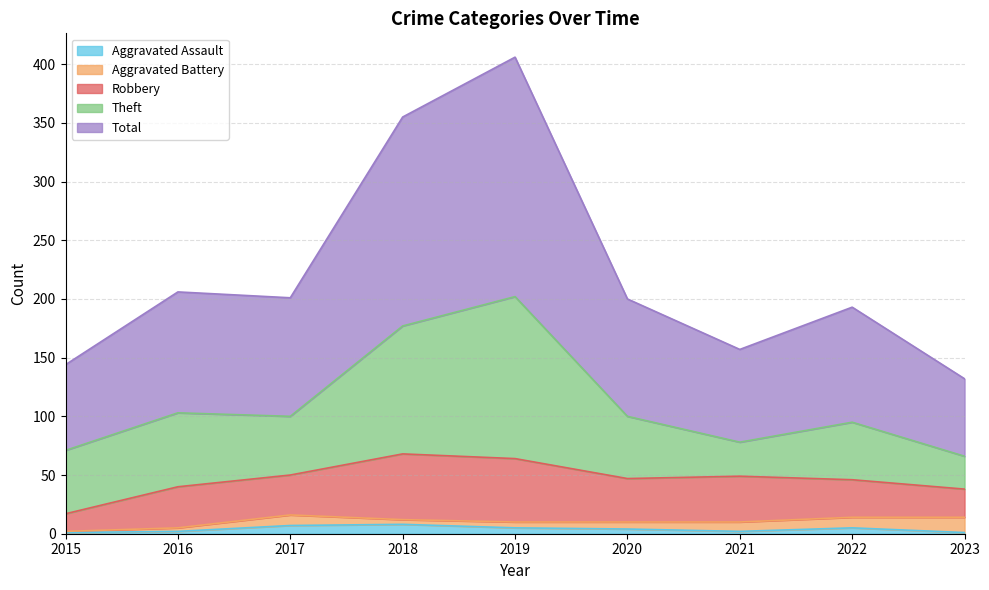

True or false: Theft and Aggravated Assault intersect in this chart.

False